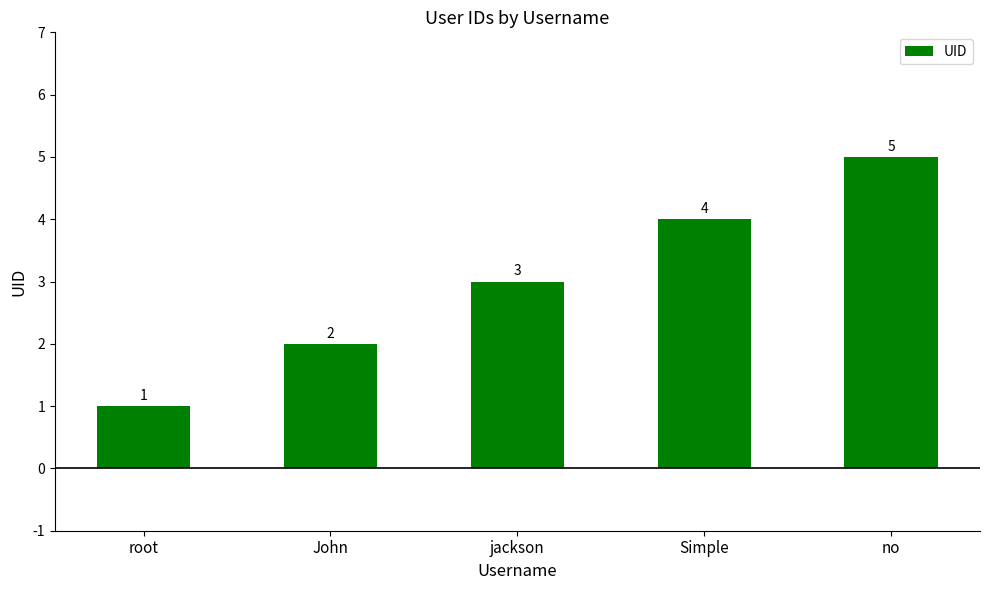

True or false: the data shows 4 at jackson.

False